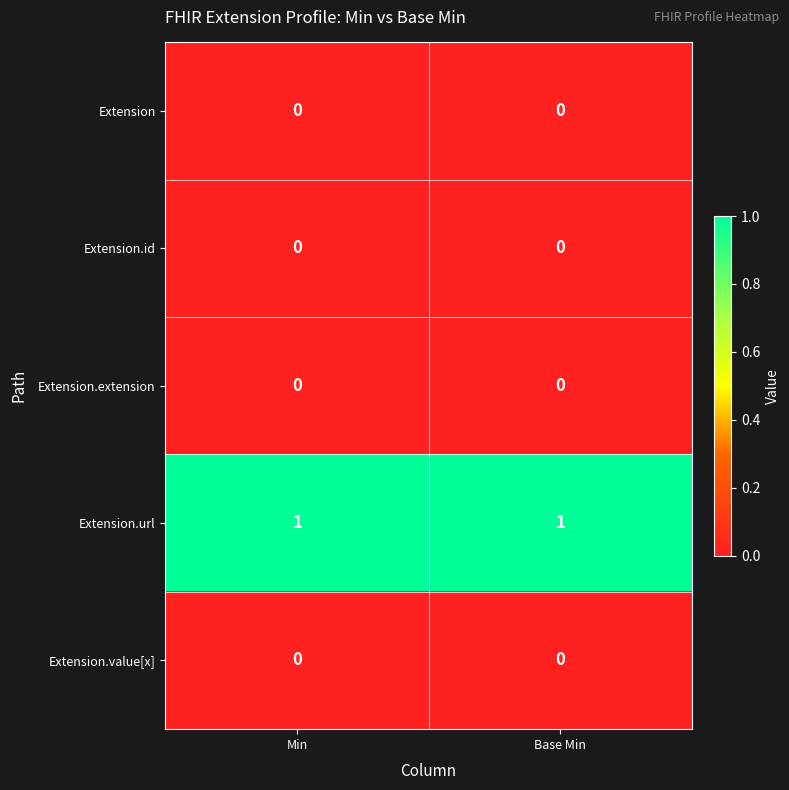

The Extension.url series shows 1 at Min. True or false?

True